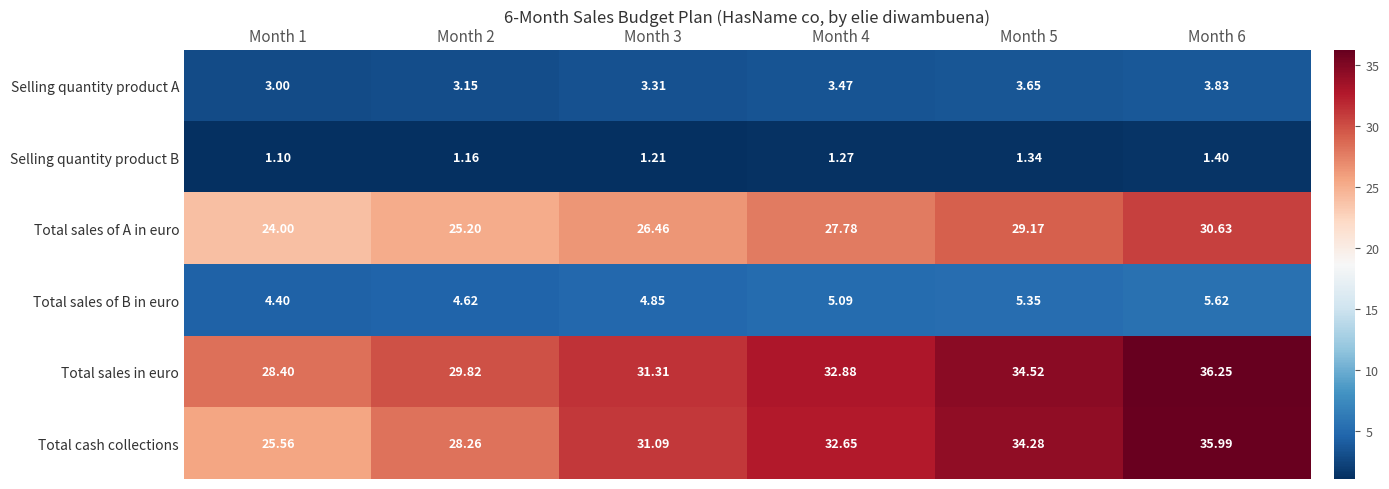

Between Month 2 and Month 3, which series saw the biggest shift?

Total cash collections